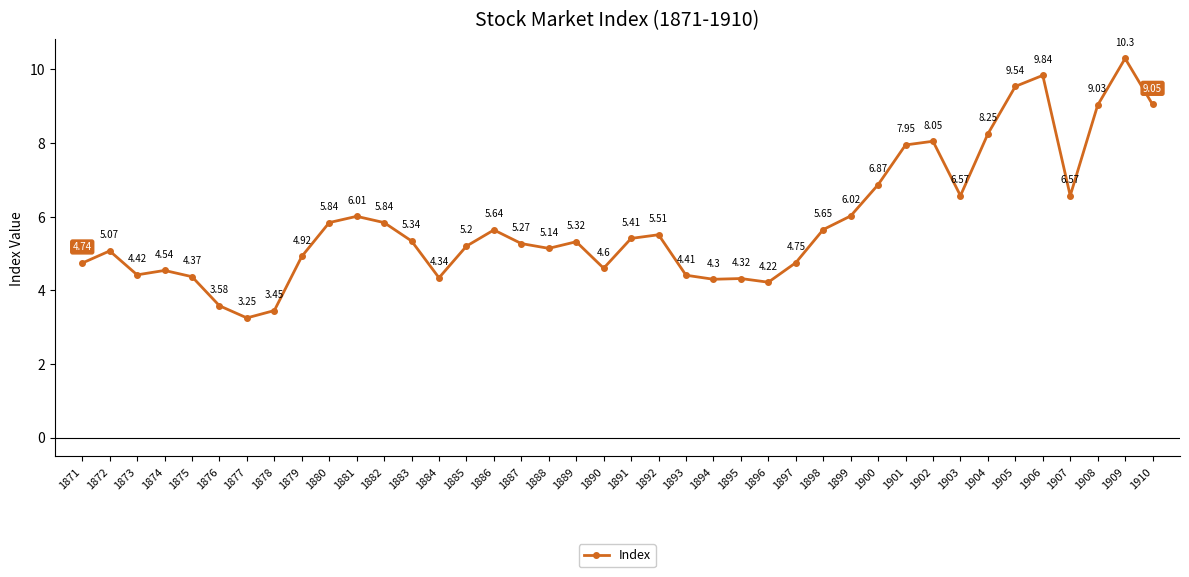

At which category does the data reach its first local peak?

1872